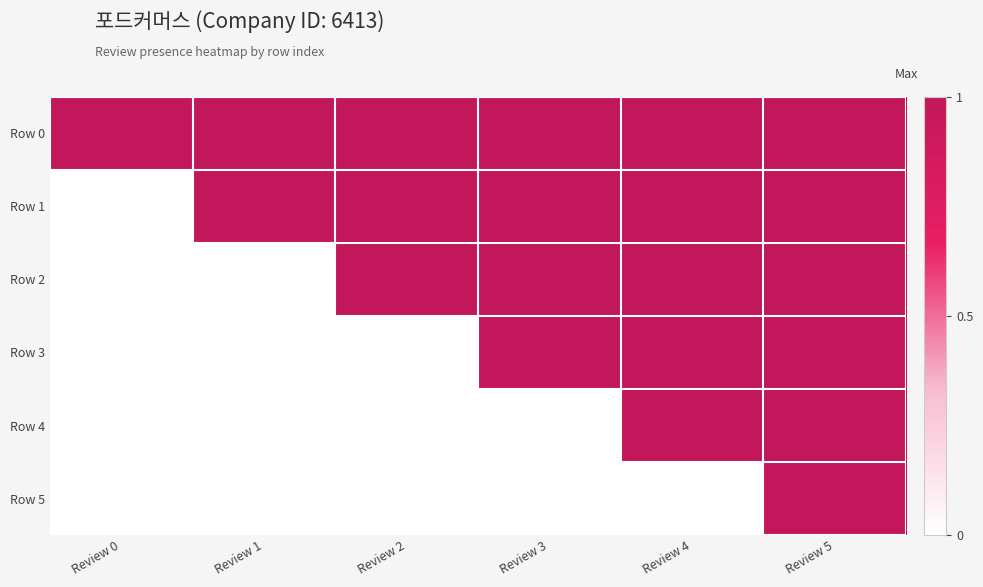

Reading left to right, extract all data points from this chart.

Row 0: Review 0=1	Review 1=1	Review 2=1	Review 3=1	Review 4=1	Review 5=1
Row 1: Review 0=0	Review 1=1	Review 2=1	Review 3=1	Review 4=1	Review 5=1
Row 2: Review 0=0	Review 1=0	Review 2=1	Review 3=1	Review 4=1	Review 5=1
Row 3: Review 0=0	Review 1=0	Review 2=0	Review 3=1	Review 4=1	Review 5=1
Row 4: Review 0=0	Review 1=0	Review 2=0	Review 3=0	Review 4=1	Review 5=1
Row 5: Review 0=0	Review 1=0	Review 2=0	Review 3=0	Review 4=0	Review 5=1